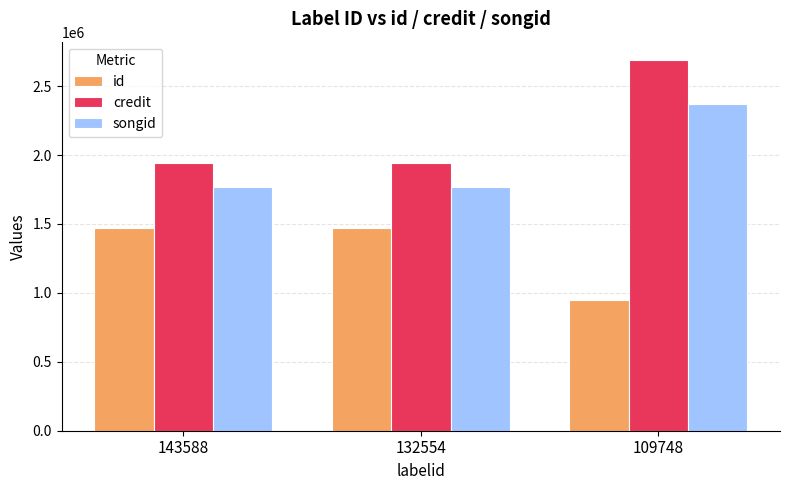

What is the difference between the maximum and minimum values in the songid series?

605190